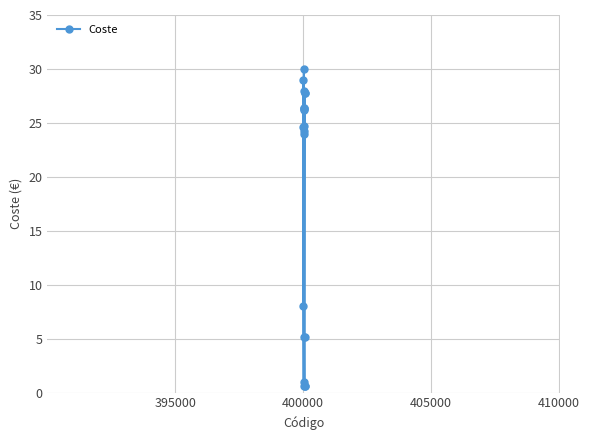

True or false: the data has more than 2 interior local peaks.

True